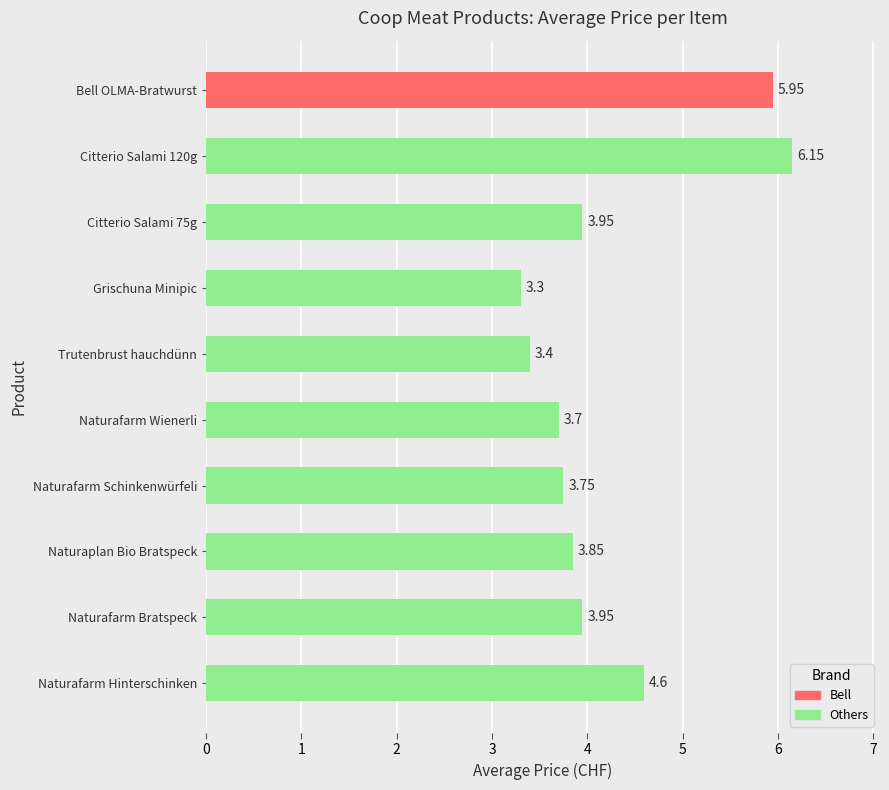

Count the number of data series in this chart.

1